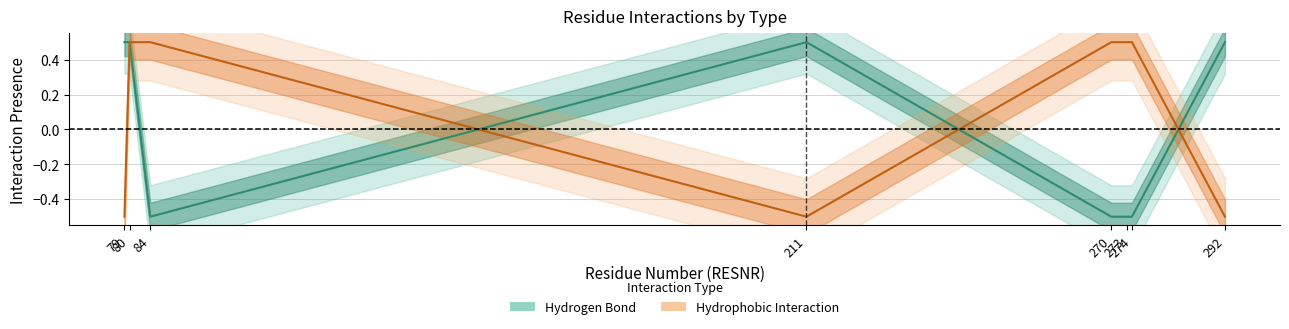

What is the difference between the highest and lowest values at 270?

1.0